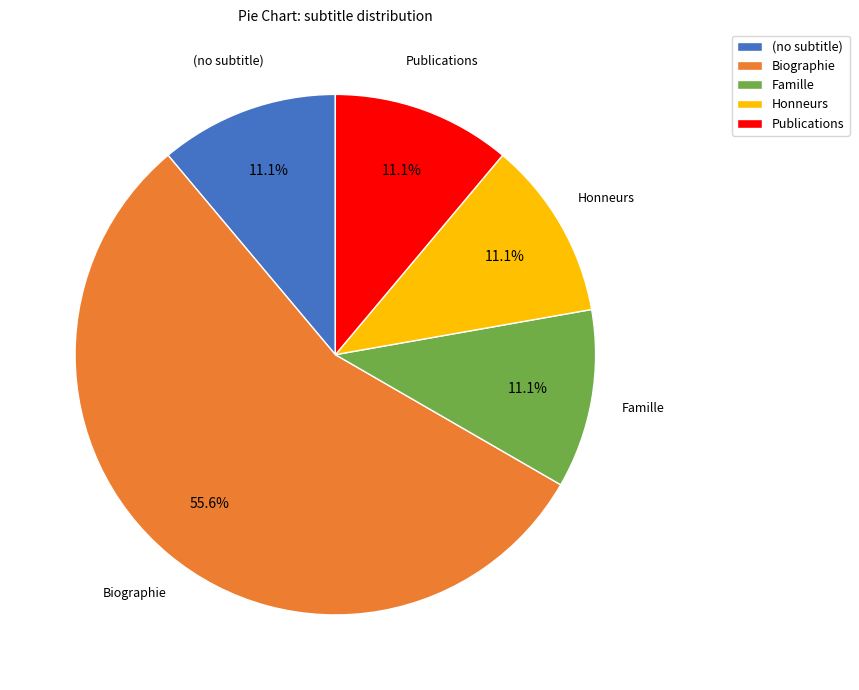

How many segments does this pie chart have?

5